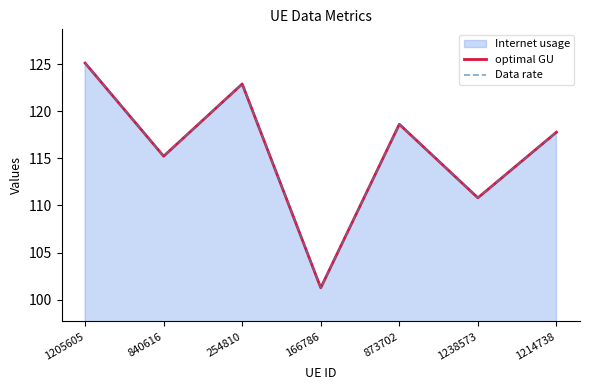

How many interior local valleys does the optimal GU series have?

3